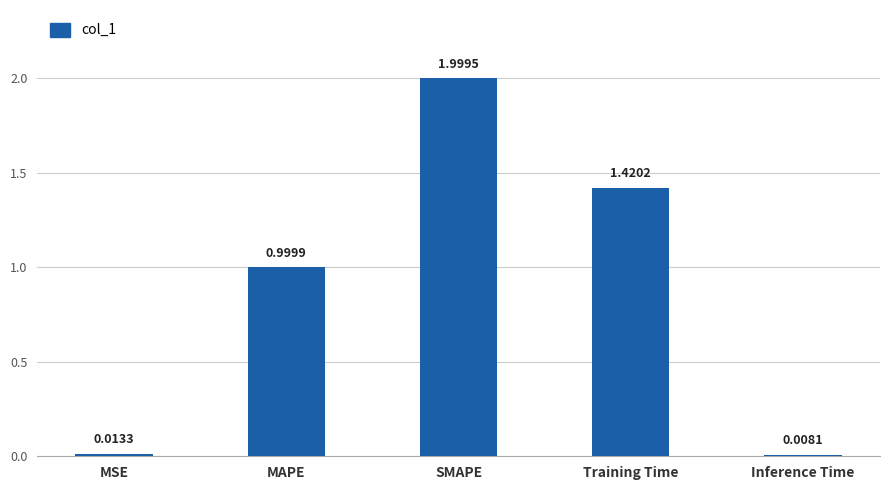

What is the label of the 4th bar from the right?

MAPE